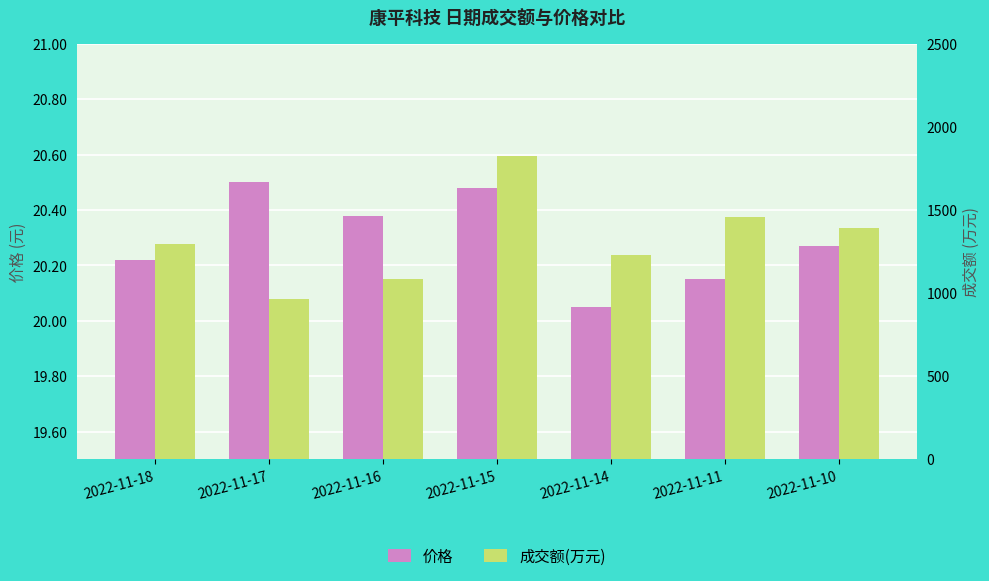

Rank the categories by 成交额(万元) value from highest to lowest.

2022-11-15, 2022-11-11, 2022-11-10, 2022-11-18, 2022-11-14, 2022-11-16, 2022-11-17